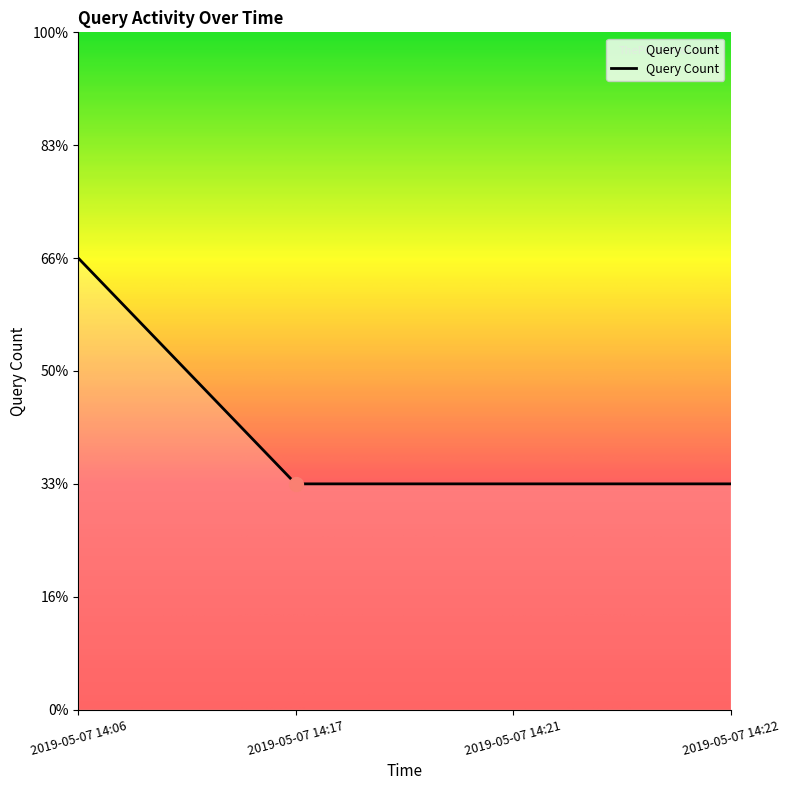

Rank the categories by value from highest to lowest.

2019-05-07 14:06, 2019-05-07 14:17, 2019-05-07 14:21, 2019-05-07 14:22